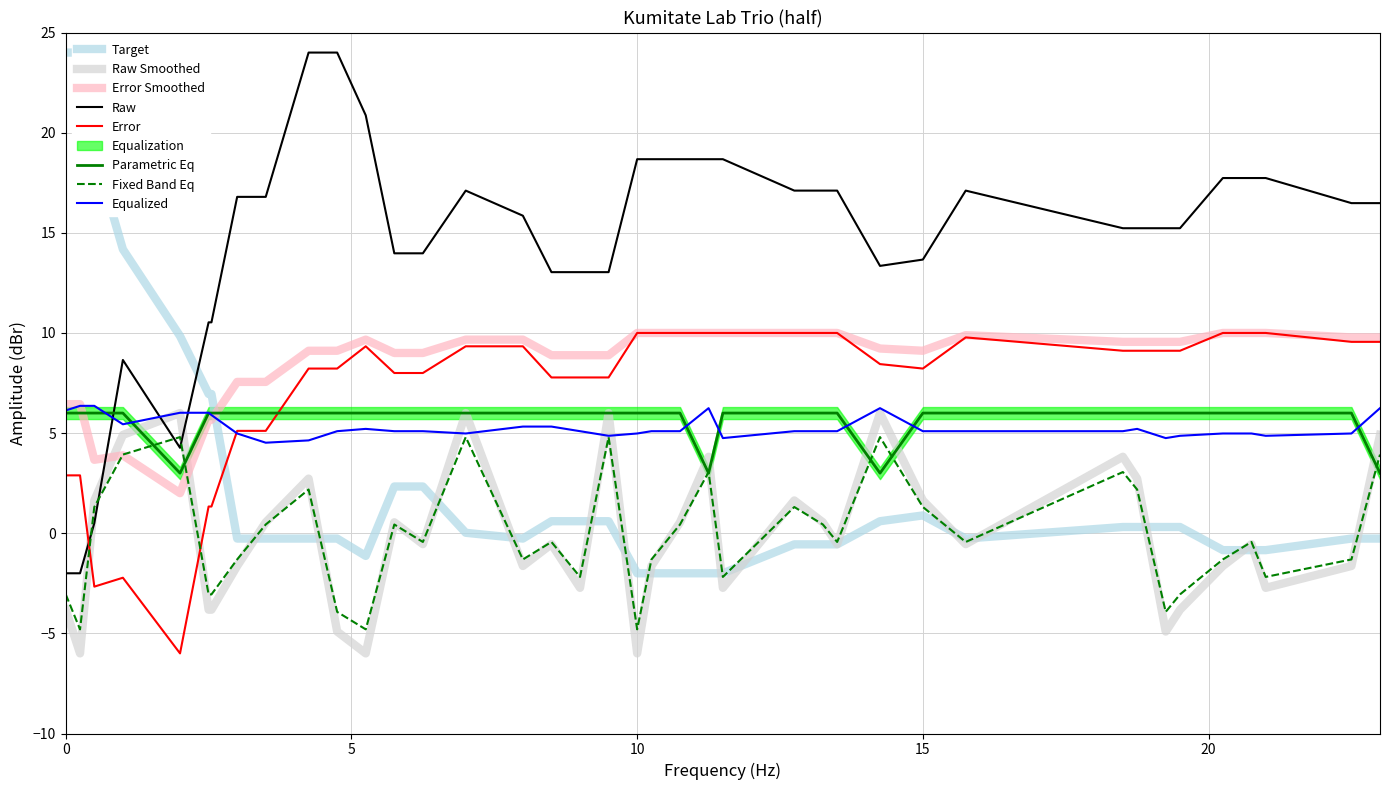

How many times do Error and Parametric Eq cross each other?

1